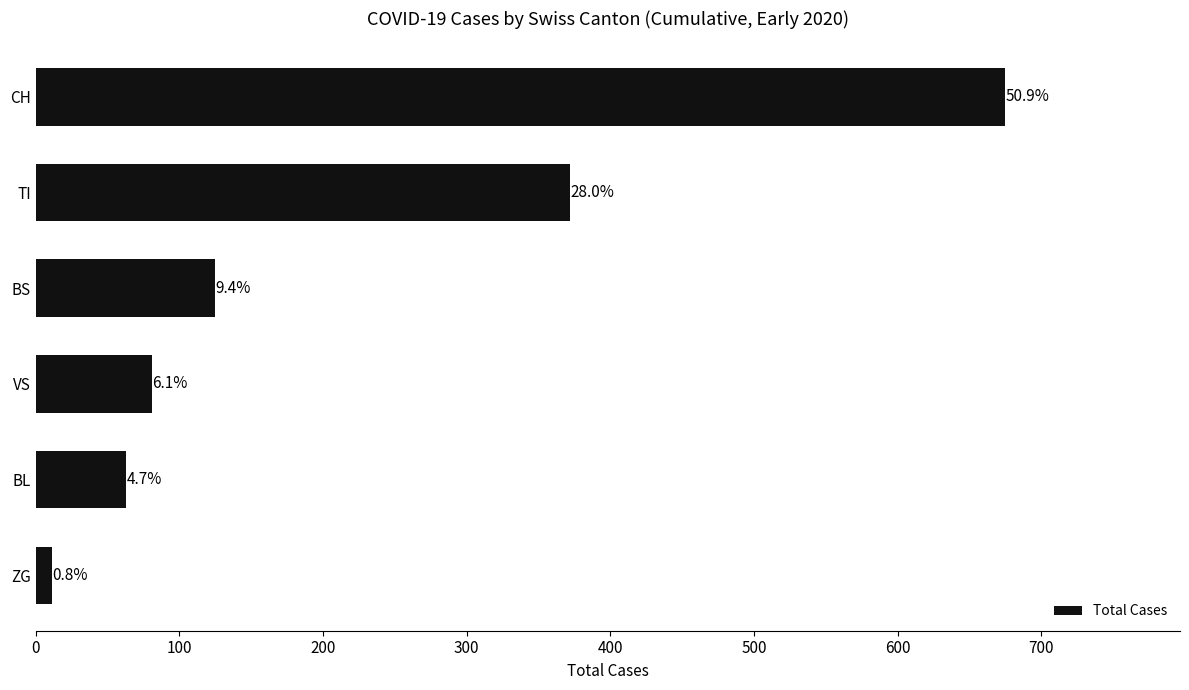

How many bars are there in total?

6